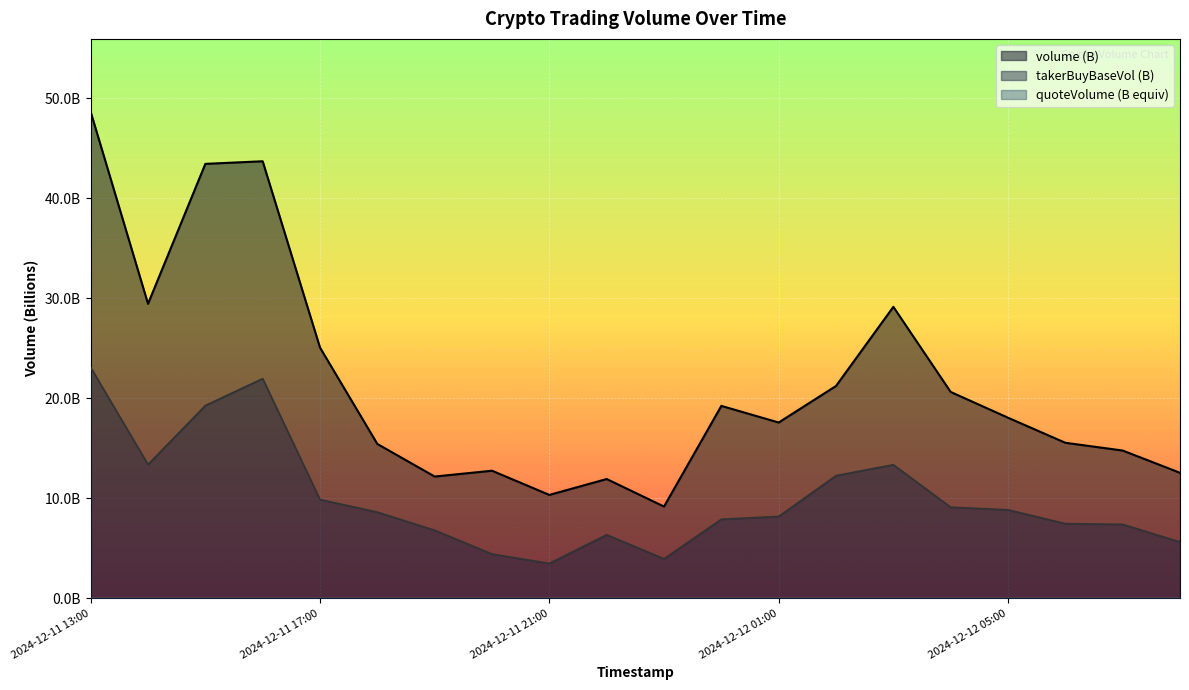

True or false: volume and quoteVolume cross at least once.

False